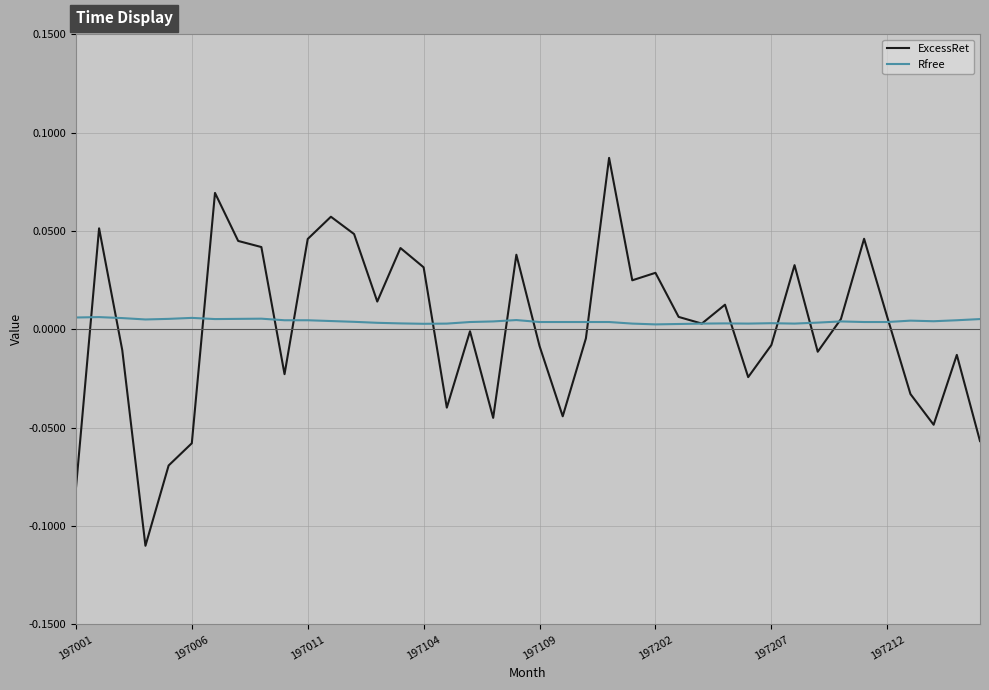

Which series has the largest range (max minus min)?

ExcessRet